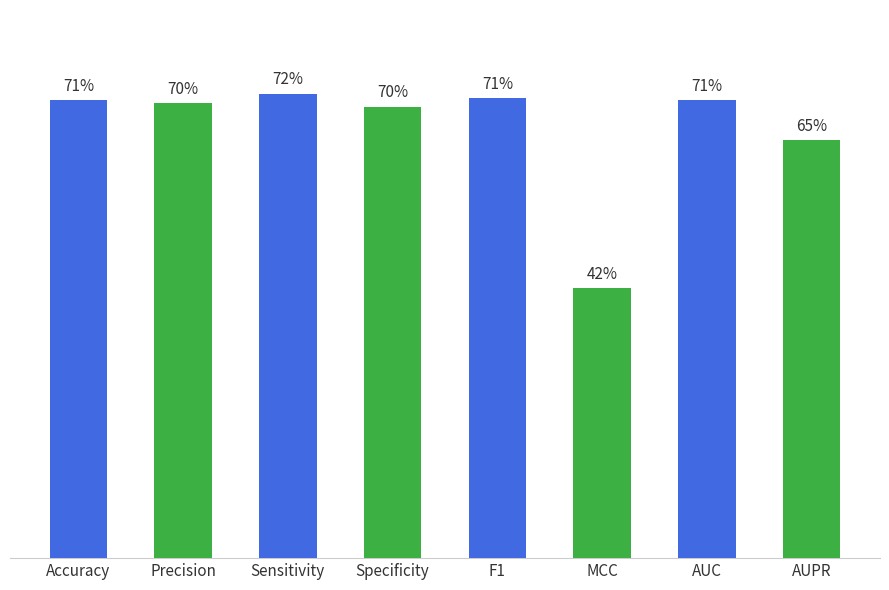

Where is the data nearest to the value 0?

MCC